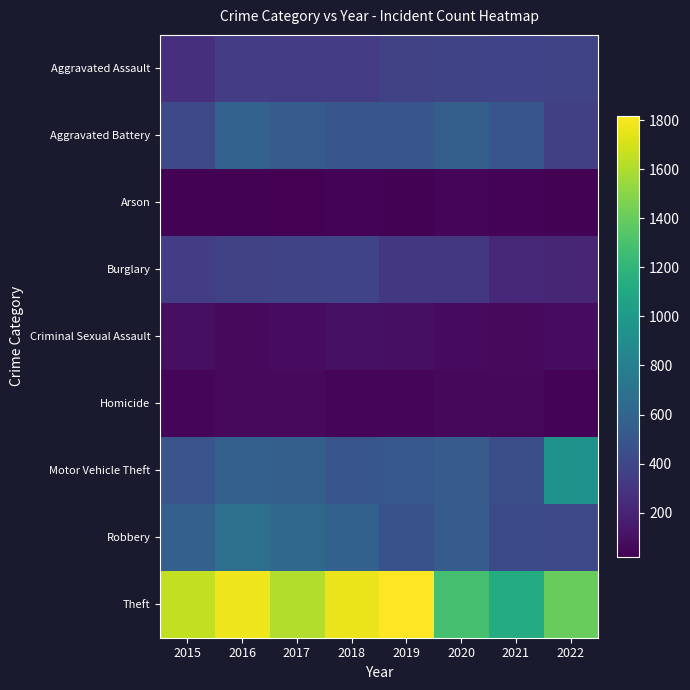

Reading left to right, extract all data points from this chart.

Aggravated Assault: 2015=265	2016=348	2017=333	2018=330	2019=375	2020=388	2021=379	2022=388
Aggravated Battery: 2015=416	2016=582	2017=537	2018=499	2019=504	2020=567	2021=498	2022=363
Arson: 2015=29	2016=34	2017=20	2018=35	2019=29	2020=45	2021=36	2022=29
Burglary: 2015=348	2016=376	2017=392	2018=383	2019=313	2020=314	2021=229	2022=214
Criminal Sexual Assault: 2015=91	2016=69	2017=80	2018=103	2019=94	2020=76	2021=67	2022=80
Homicide: 2015=43	2016=67	2017=69	2018=48	2019=46	2020=62	2021=58	2022=37
Motor Vehicle Theft: 2015=496	2016=568	2017=564	2018=502	2019=516	2020=538	2021=454	2022=943
Robbery: 2015=570	2016=683	2017=620	2018=579	2019=476	2020=542	2021=424	2022=417
Theft: 2015=1652	2016=1771	2017=1613	2018=1764	2019=1818	2020=1289	2021=1129	2022=1399